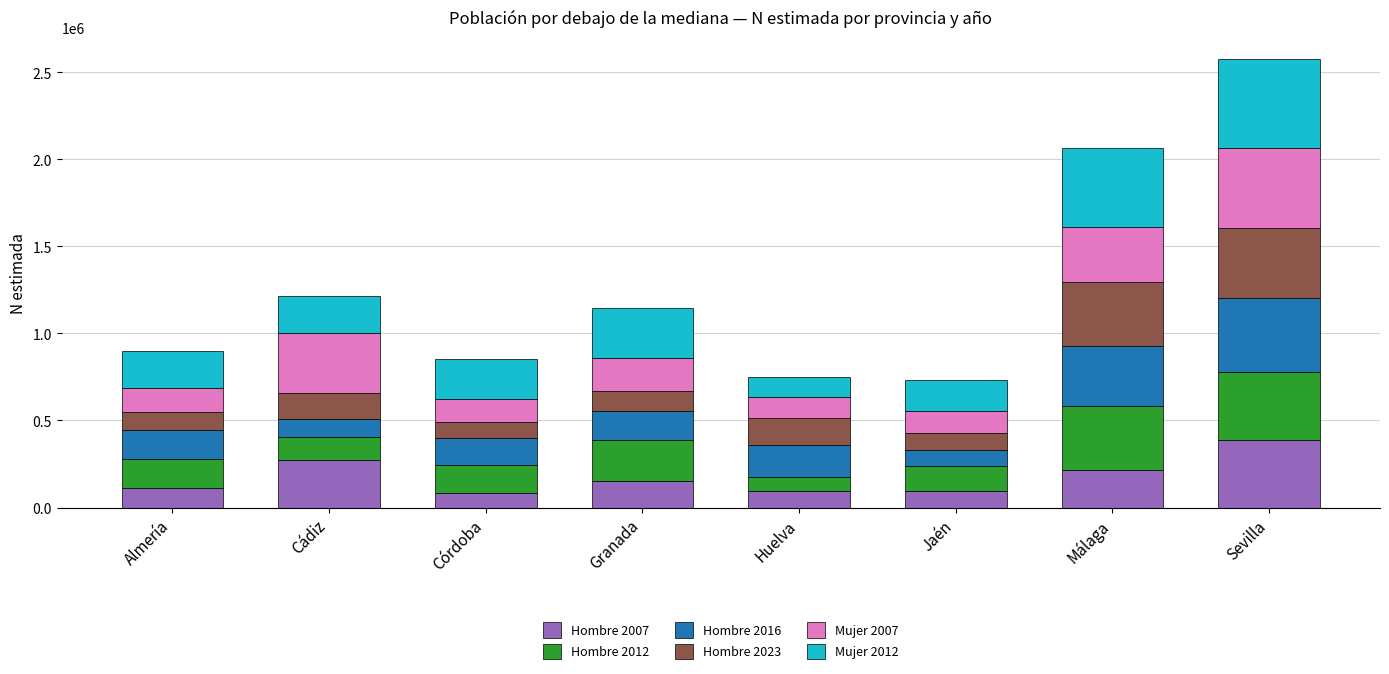

What is the average value of the Hombre 2007 series?

177014